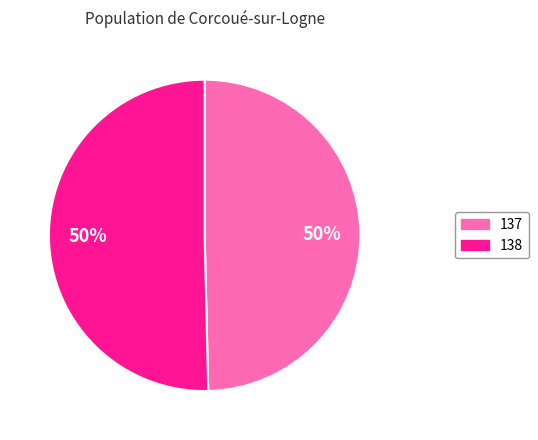

Which has a higher value, 138 or 137?

138